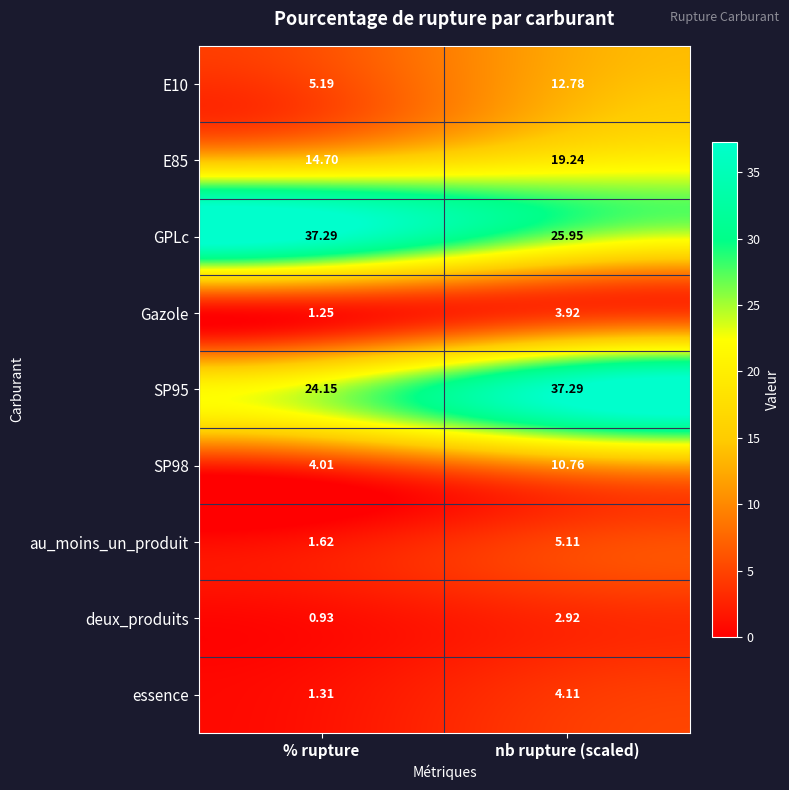

Which series changed the most between % rupture and nb rupture (scaled)?

SP95